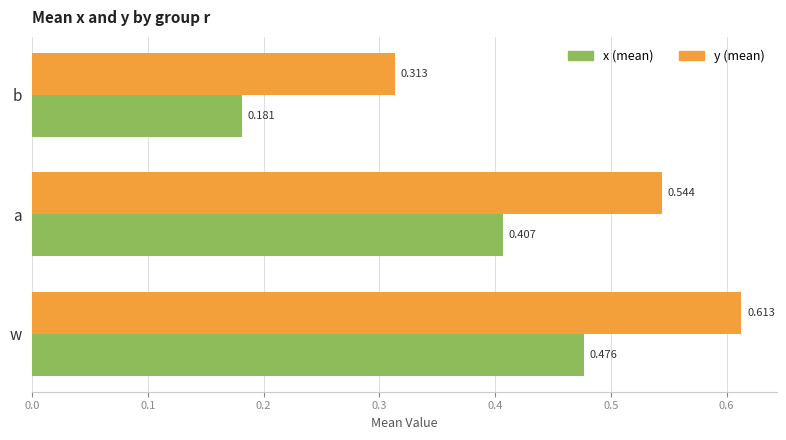

At which category is the sum across all series the highest?

w